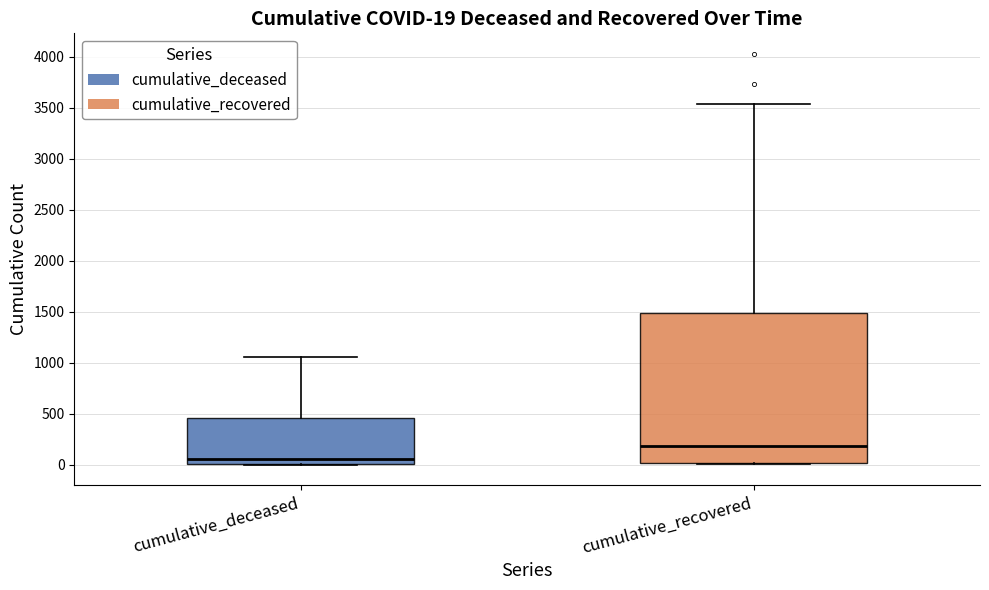

Which box has the lowest median line?

cumulative_deceased